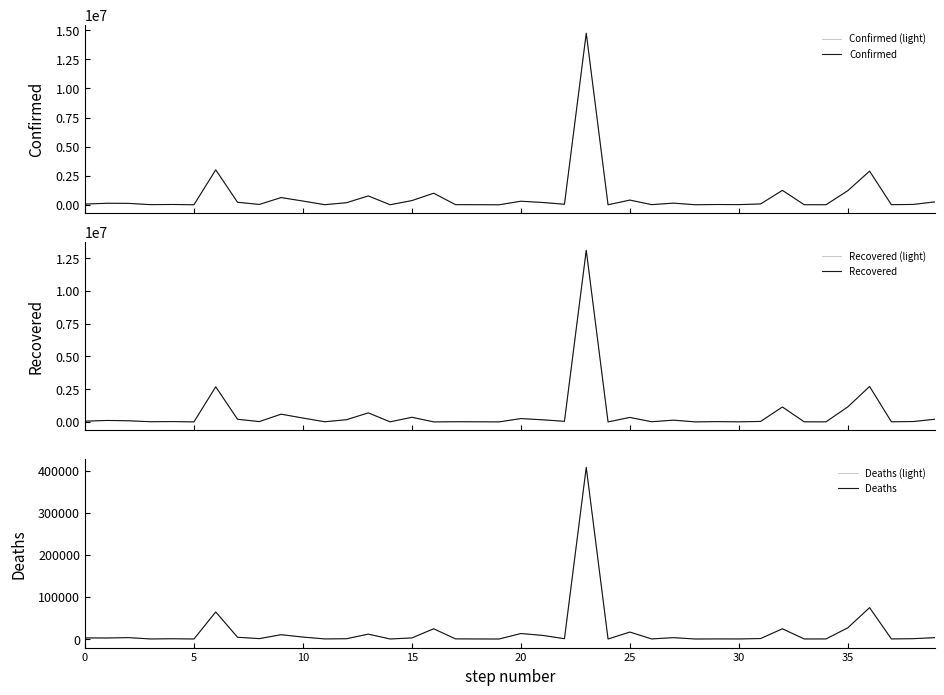

True or false: Deaths and Deaths (light) cross at least once.

False